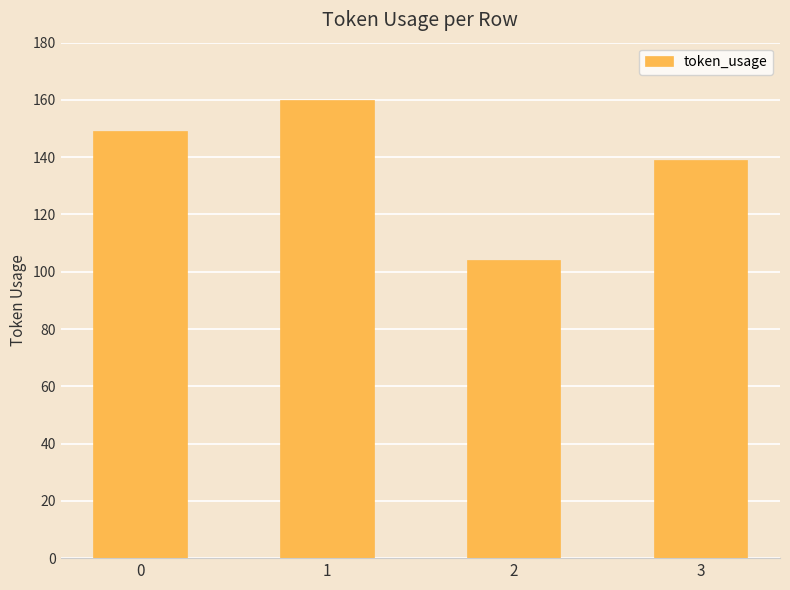

Between 2 and 3, which is larger?

3